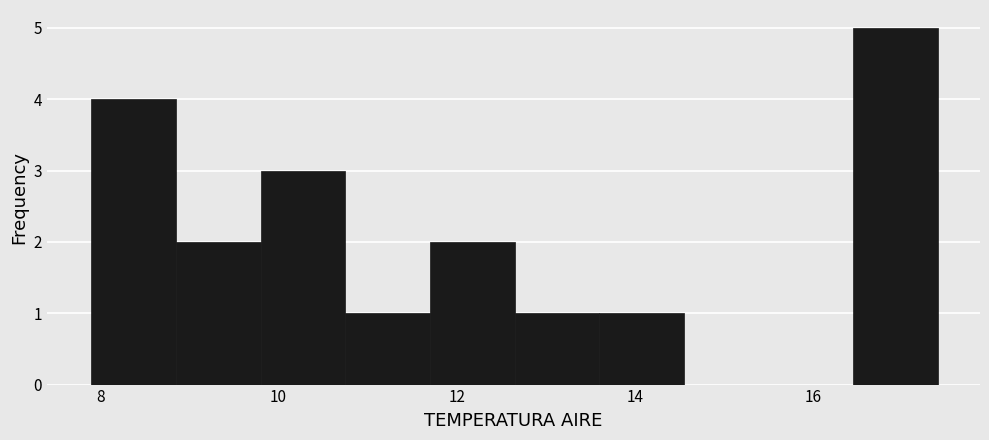

Reading left to right, transcribe this chart: for each bar, give the range it covers on the x-axis and its height. Neither the bar edges nor the heights are printed on the chart, so give them approximately, as read against the axes.

7.90 to 8.85: 4
8.85 to 9.80: 2
9.80 to 10.75: 3
10.75 to 11.70: 1
11.70 to 12.65: 2
12.65 to 13.60: 1
13.60 to 14.55: 1
14.55 to 15.50: 0
15.50 to 16.45: 0
16.45 to 17.40: 5